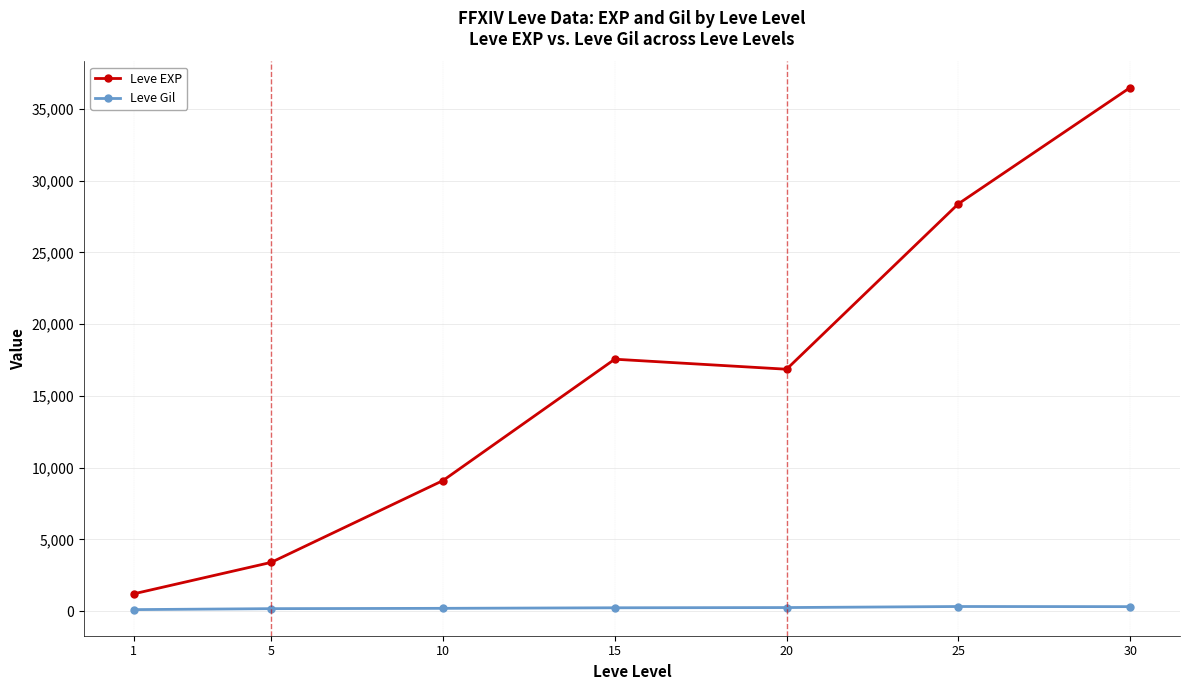

True or false: Leve EXP and Leve Gil intersect in this chart.

False